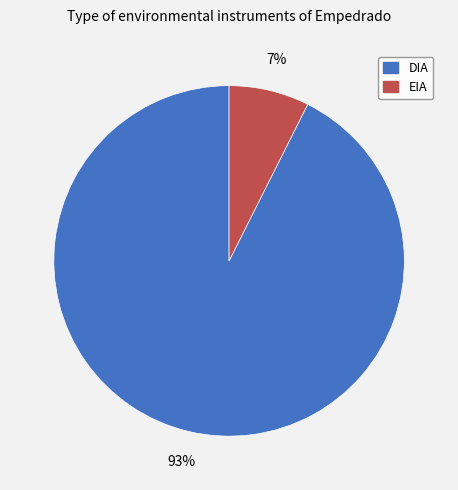

Do EIA and DIA together represent more than half of the pie?

Yes